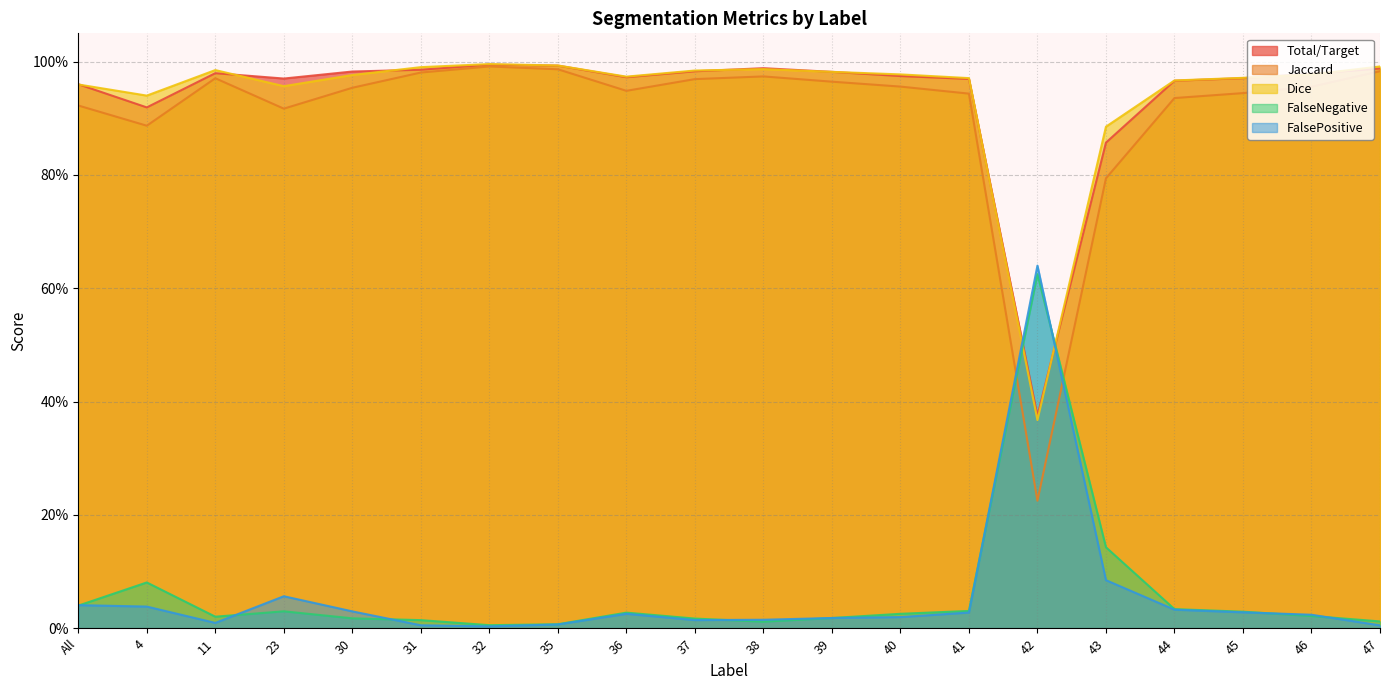

How many distinct data groups are displayed?

5